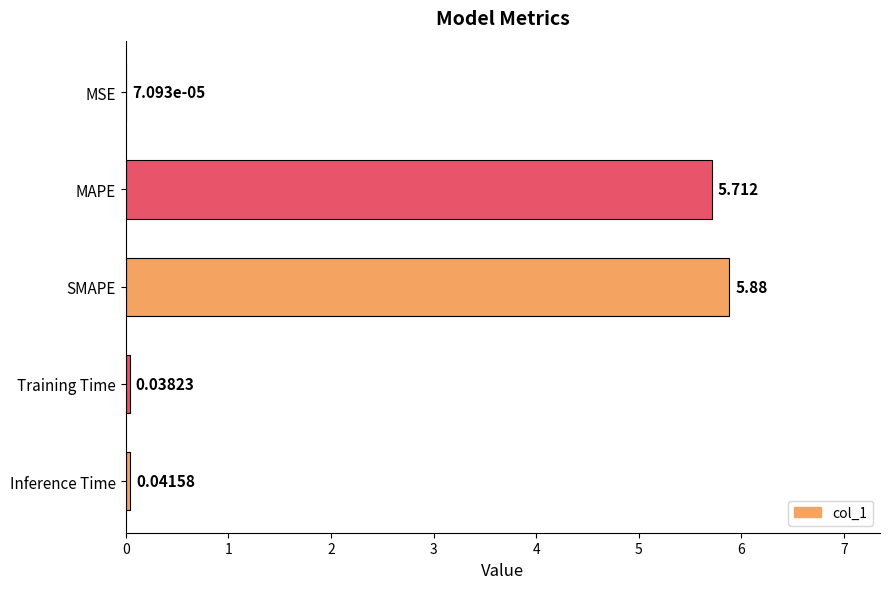

Which has a higher value, Training Time or MAPE?

MAPE